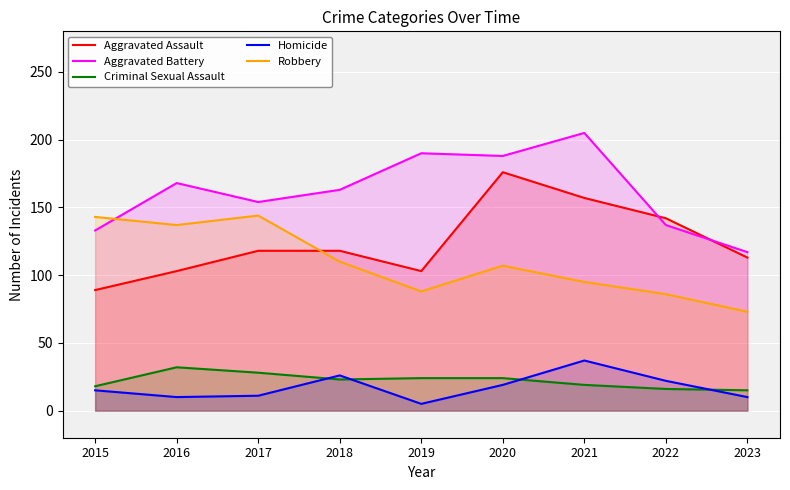

What is the difference between the Robbery values at 2023 and 2016?

64